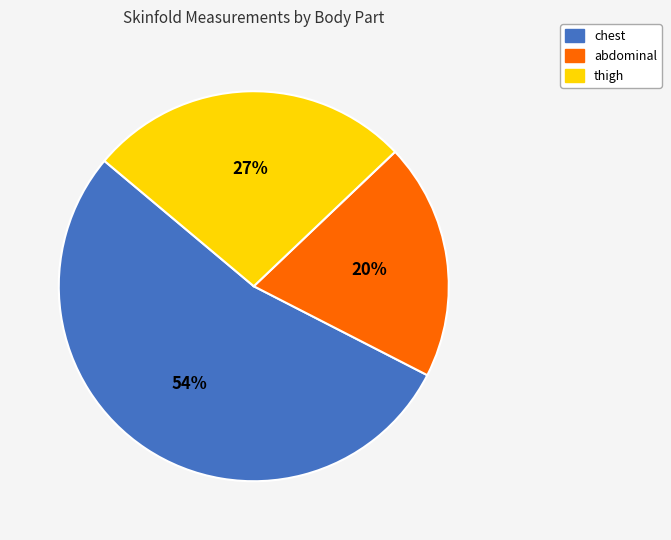

The thigh slice represents 18% of the pie. True or false?

False